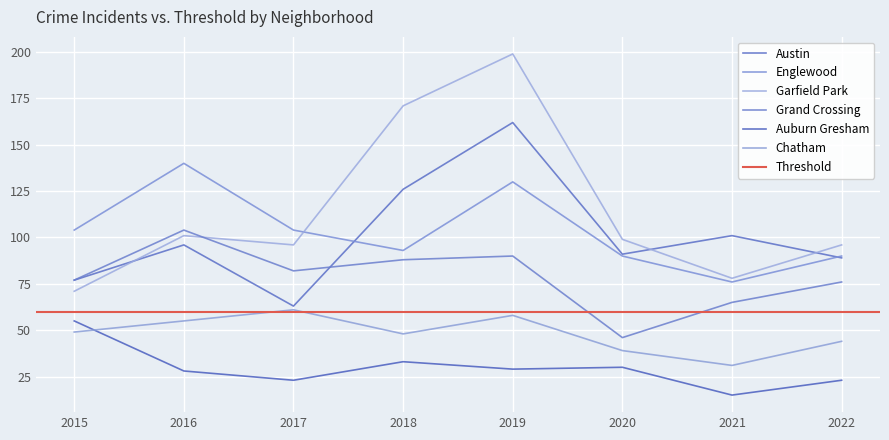

What is the difference between the second highest and minimum values in the Chatham series?

27